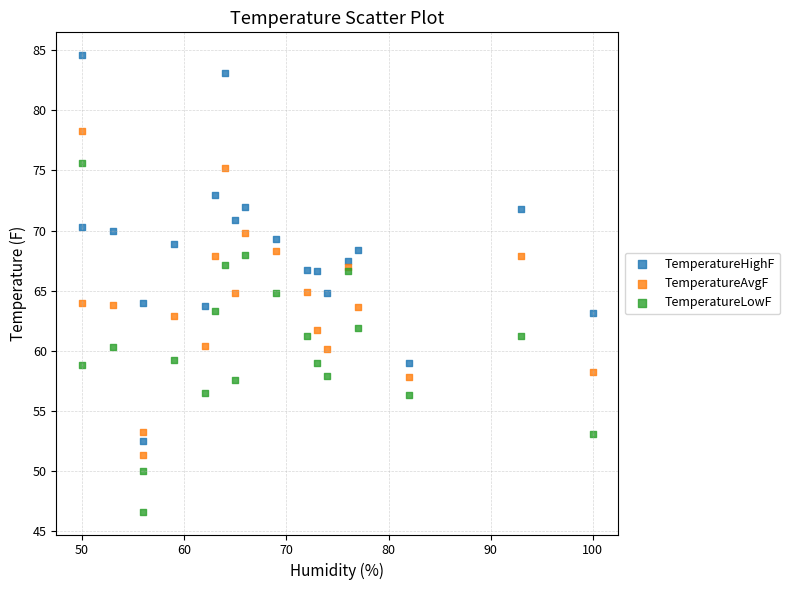

What is the X range (max minus min) for the scatter plot?

50.0